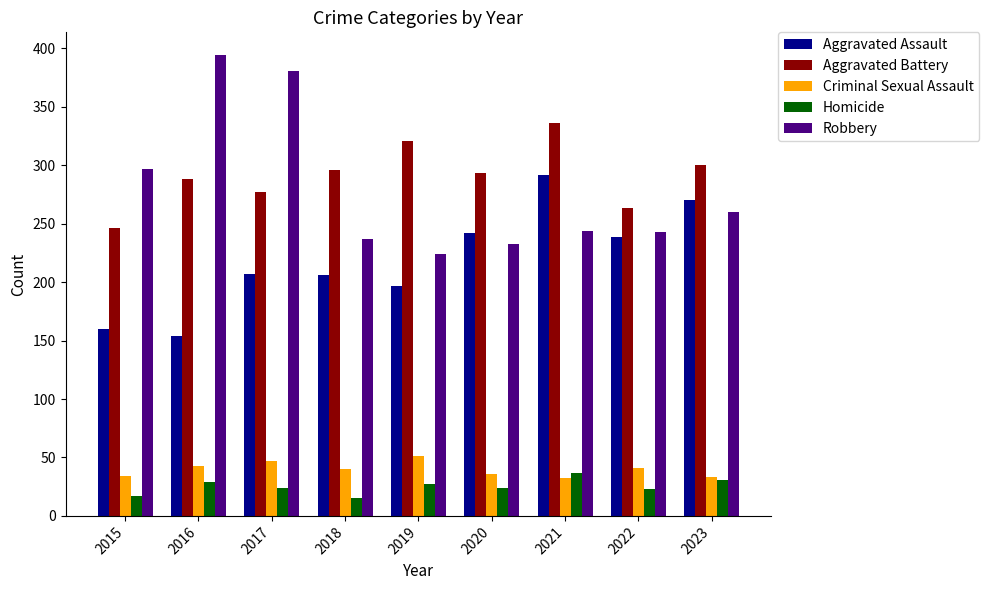

How many categories are shown in the chart?

9